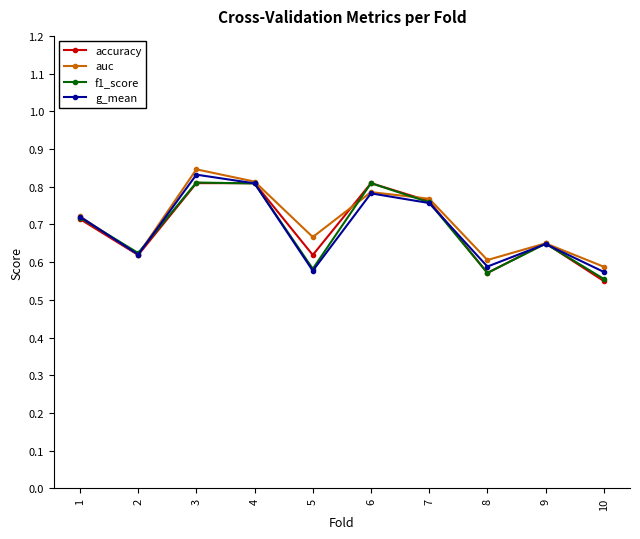

Between 3 and 6, which series saw the biggest shift?

auc